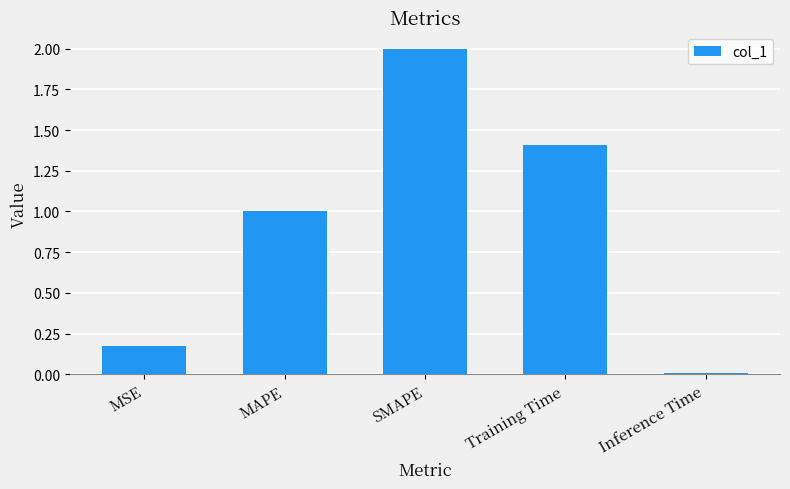

What is the greatest value displayed?

2.0